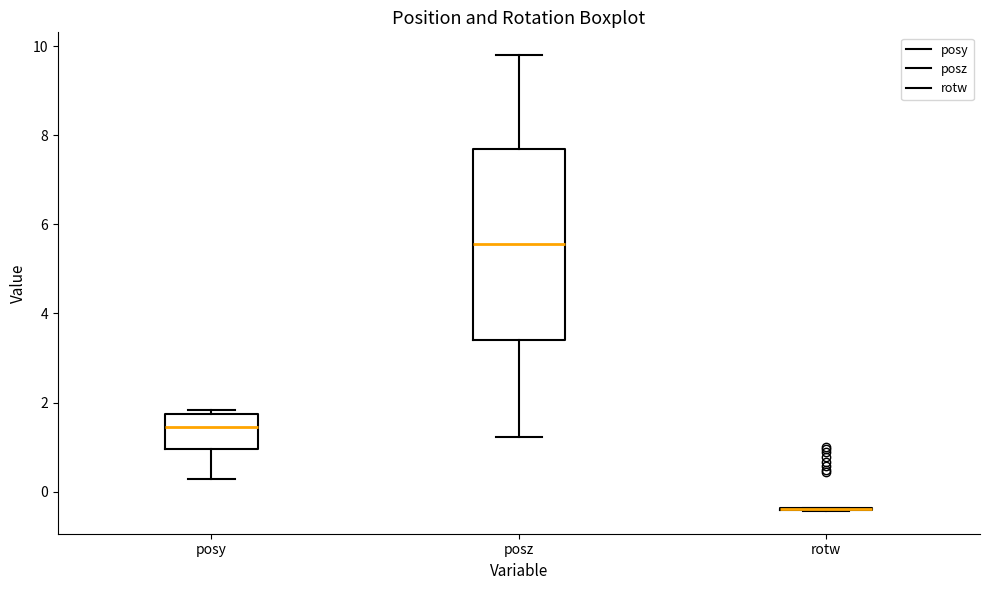

Reading left to right, read every box against the y-axis: the position of its median line, the range the box covers, and the ends of its whiskers. The values are not printed on the chart, so give them approximately, as read against the axis.

posy: median 1.4, box 1.0 to 1.8, whiskers 0.2 to 1.8 (just above the box's upper edge)
posz: median 5.6, box 3.4 to 7.6, whiskers 1.2 to 9.8
rotw: box collapsed to a line at -0.4, whiskers -0.4 to -0.4